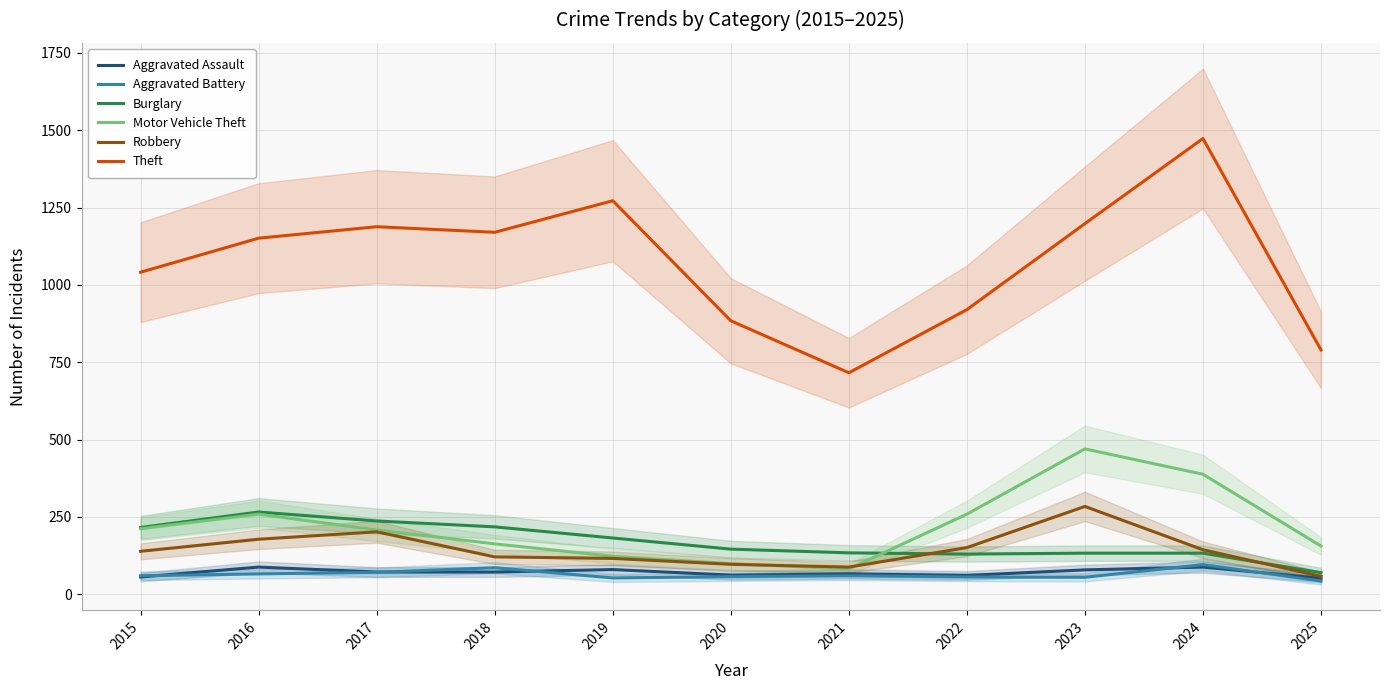

What is the minimum value shown in the chart?

43